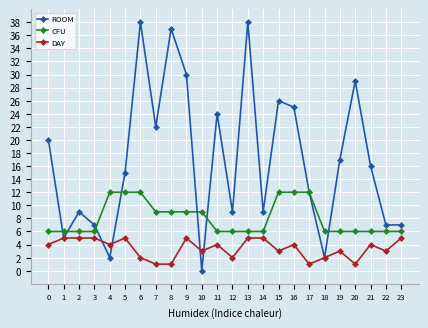

Reading left to right, transcribe all the data shown in this chart.

ROOM: 20	5	9	7	2	15	38	22	37	30	0	24	9	38	9	26	25	12	2	17	29	16	7	7
CFU: 6	6	6	6	12	12	12	9	9	9	9	6	6	6	6	12	12	12	6	6	6	6	6	6
DAY: 4	5	5	5	4	5	2	1	1	5	3	4	2	5	5	3	4	1	2	3	1	4	3	5